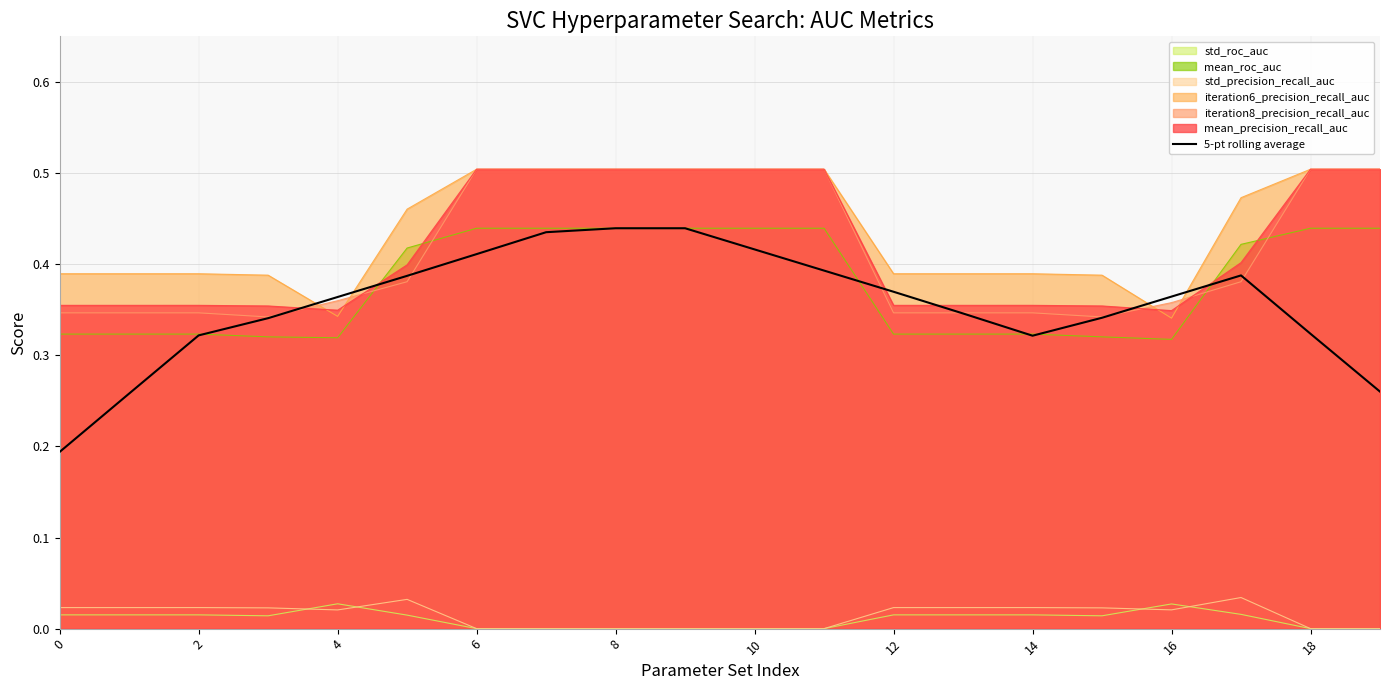

True or false: 5-pt rolling average and std_precision_recall_auc cross at least once.

False